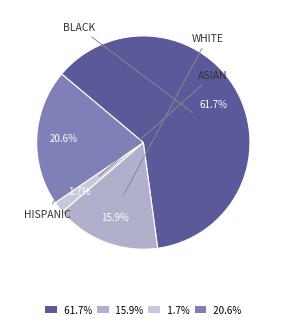

What is the ratio of the value at 61.7% to the value at 20.6%?

3.0